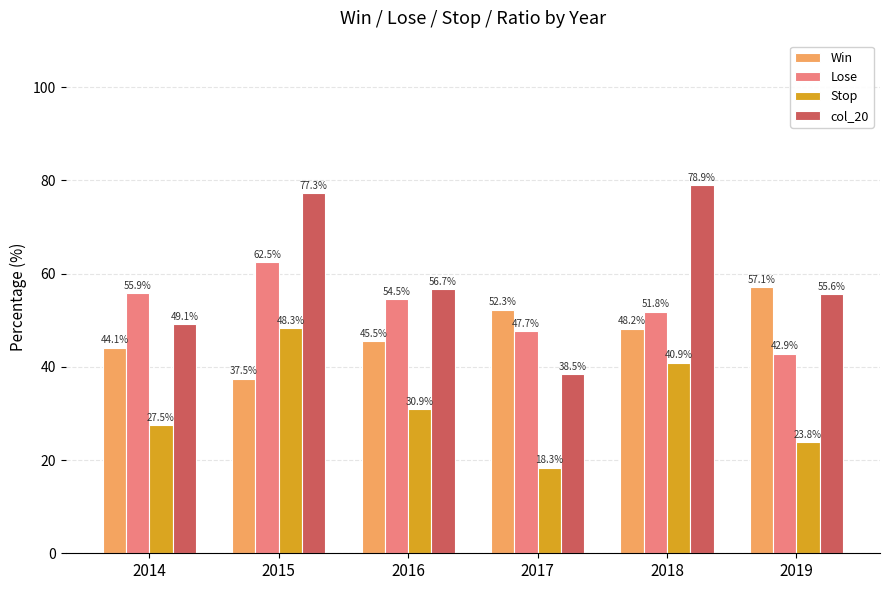

Reading right to left, extract all data points from this chart.

Win: 57.1	48.2	52.3	45.5	37.5	44.1
Lose: 42.9	51.8	47.7	54.5	62.5	55.9
Stop: 23.8	40.9	18.3	30.9	48.3	27.5
col_20: 55.6	78.9	38.5	56.7	77.3	49.1